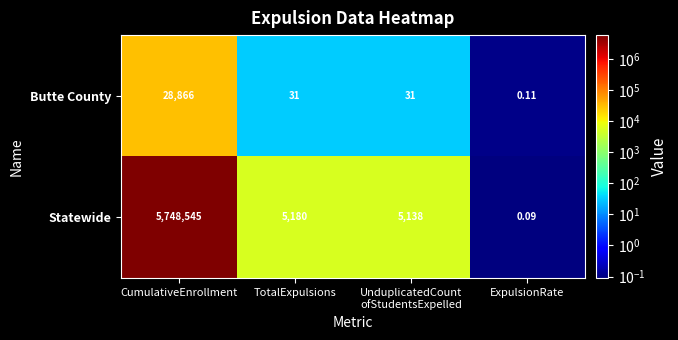

Which label corresponds to the largest value in the chart?

CumulativeEnrollment